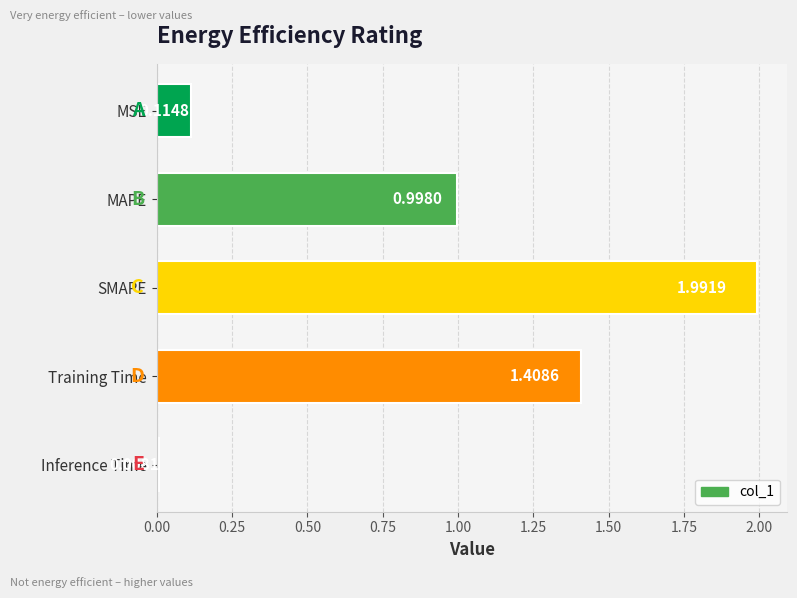

Rank the categories by value from lowest to highest.

Inference Time, MSE, MAPE, Training Time, SMAPE